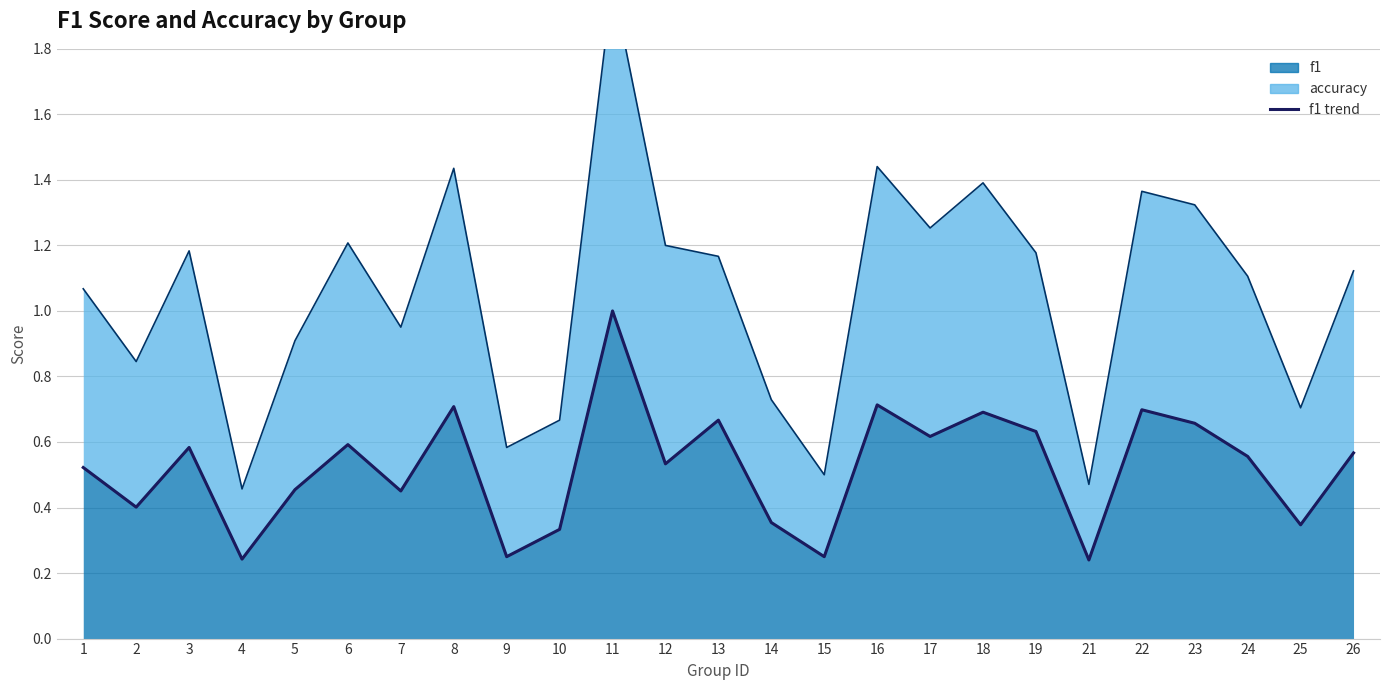

What is the difference between the maximum and minimum values?

0.8